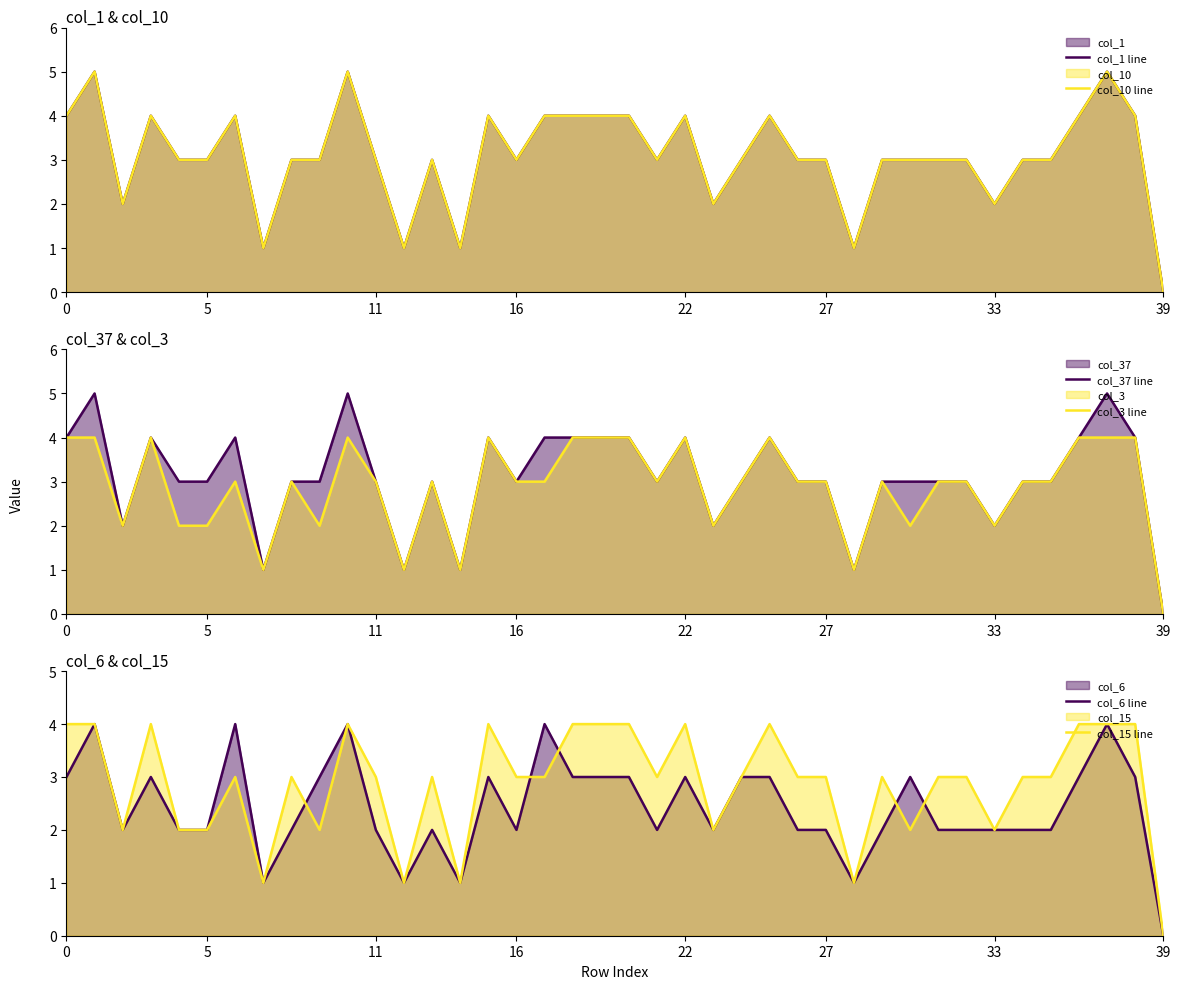

At which category does the chart reach its minimum across all series?

39